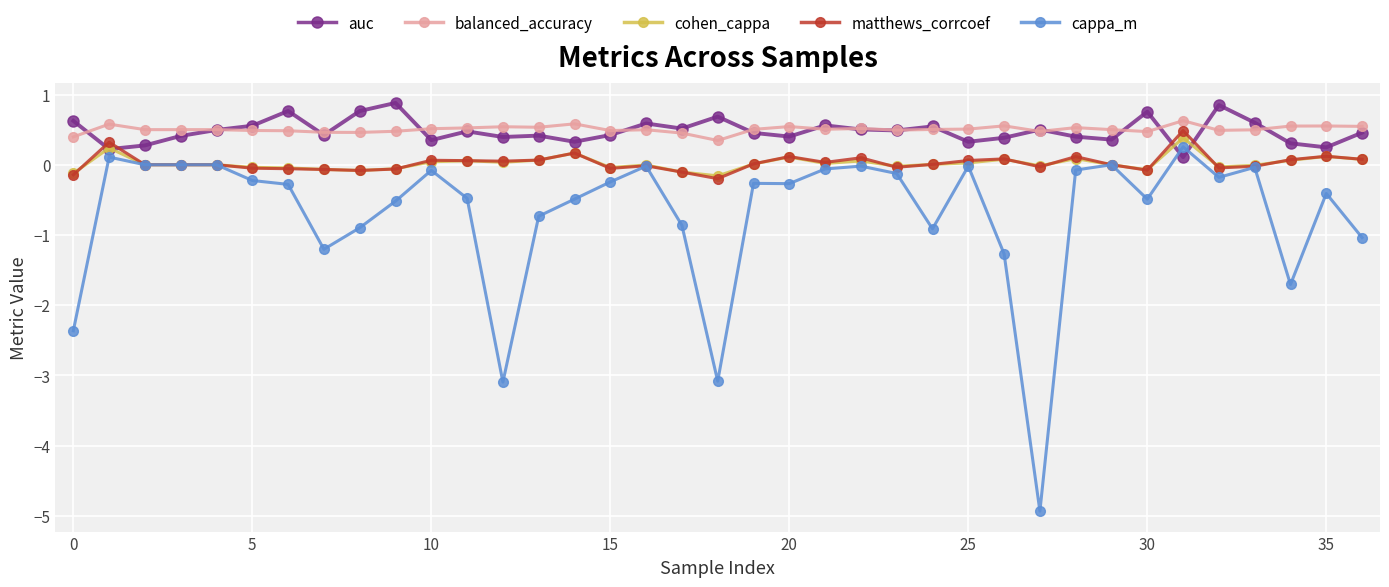

True or false: balanced_accuracy has more than 0 points higher than both neighbors.

True